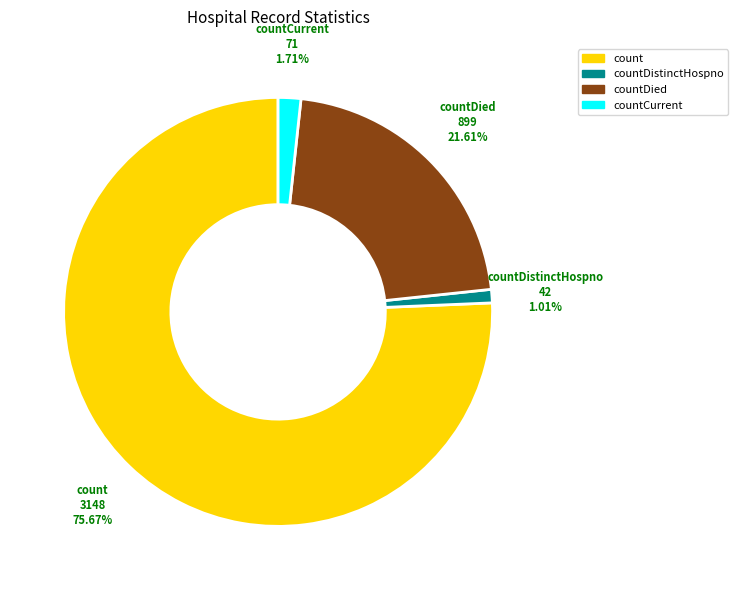

What is the largest slice in the pie chart?

count